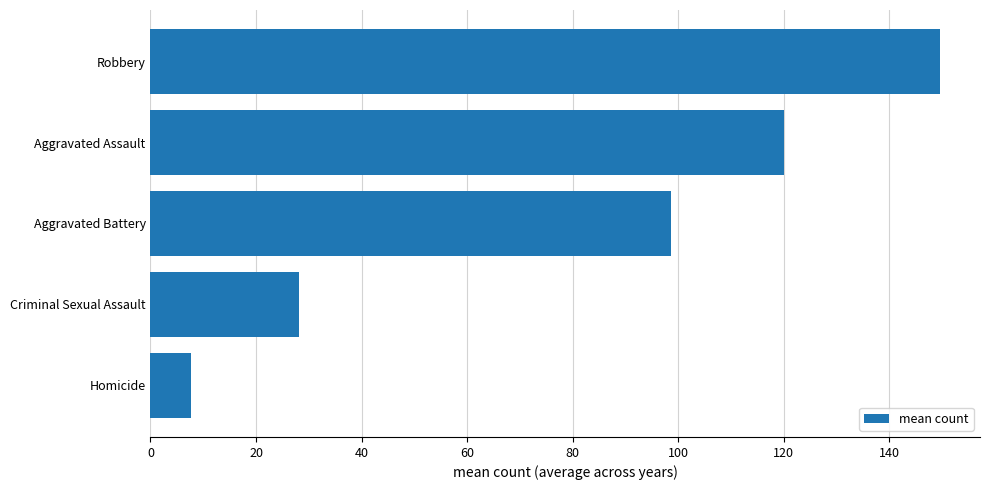

Rank the categories by value from highest to lowest.

Robbery, Aggravated Assault, Aggravated Battery, Criminal Sexual Assault, Homicide